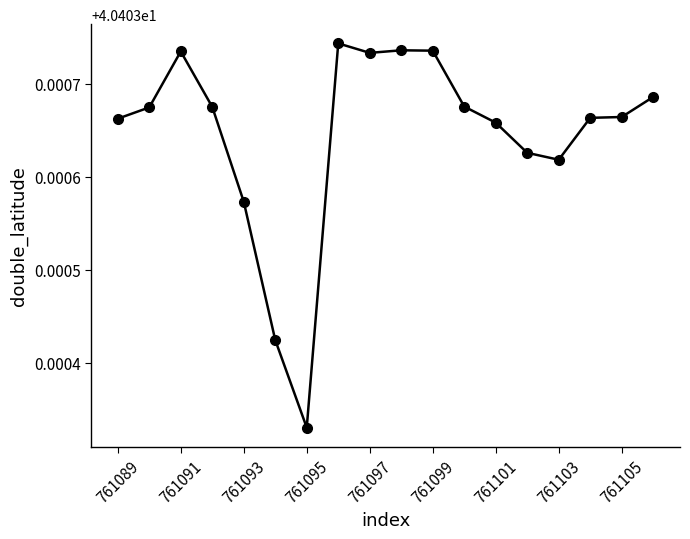

True or false: the data has more than 2 interior local peaks.

True